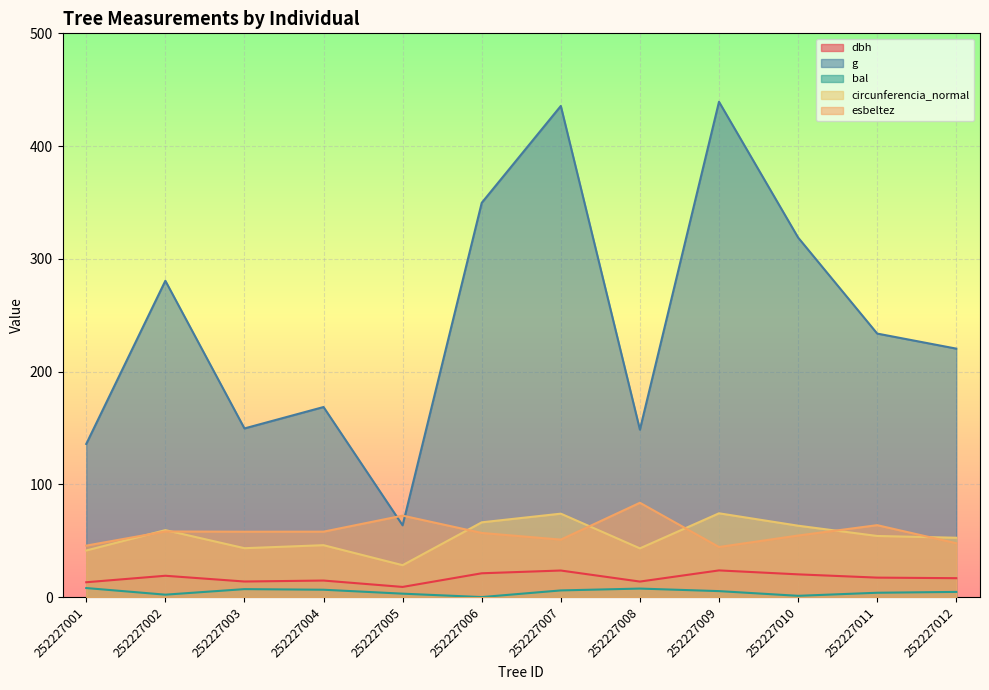

What is the average value of the g series?

245.3